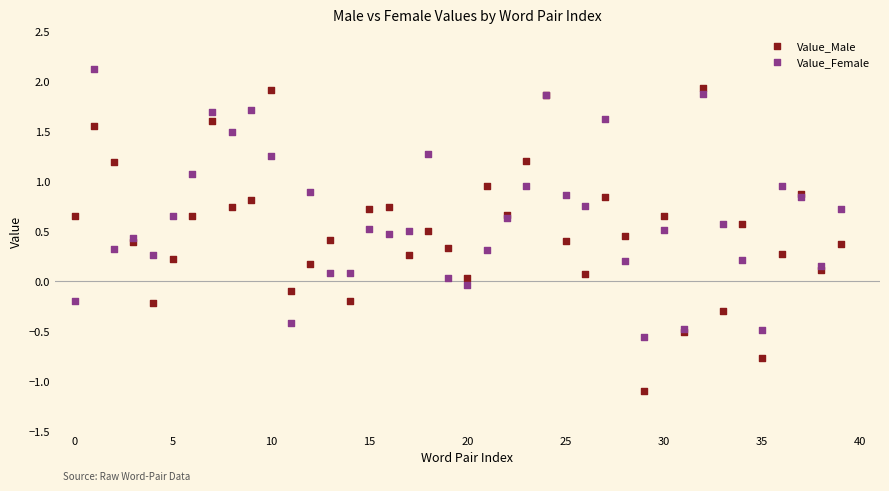

What are all the series names shown in the legend?

Value_Male, Value_Female